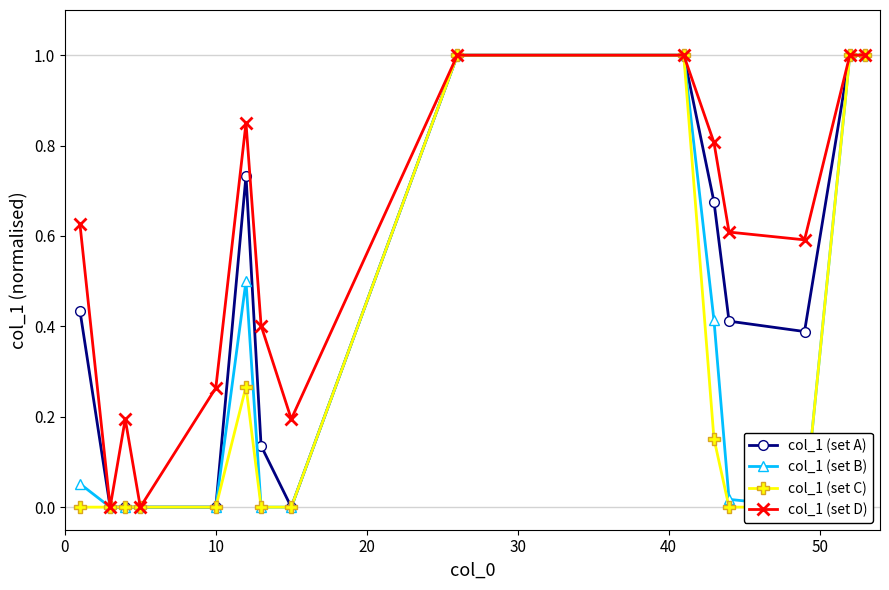

How many data points in col_1 (set B) are above 0?

8